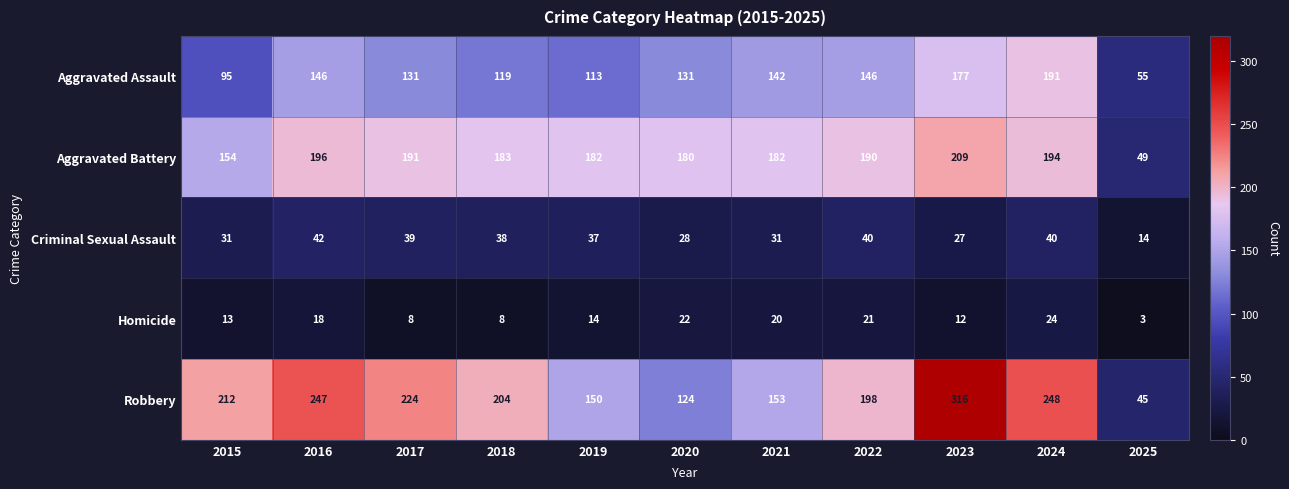

Where does the Criminal Sexual Assault series first go above 37?

2016